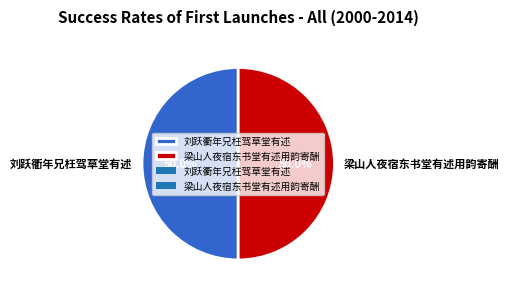

Approximately how many times larger is the value at 梁山人夜宿东书堂有述用韵寄酬 compared to 刘跃衢年兄枉驾草堂有述?

1.0